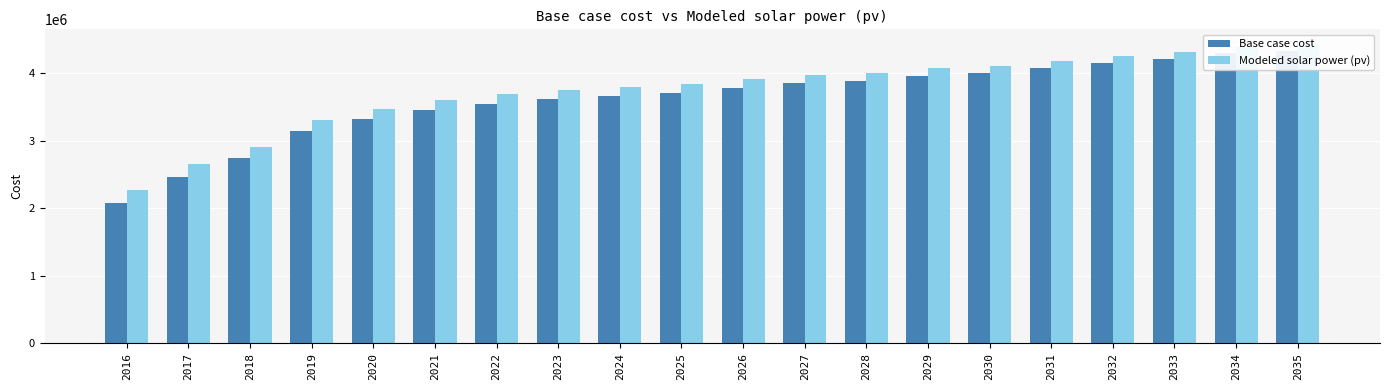

List the series in order of their peak value, lowest first.

Base case cost, Modeled solar power (pv)